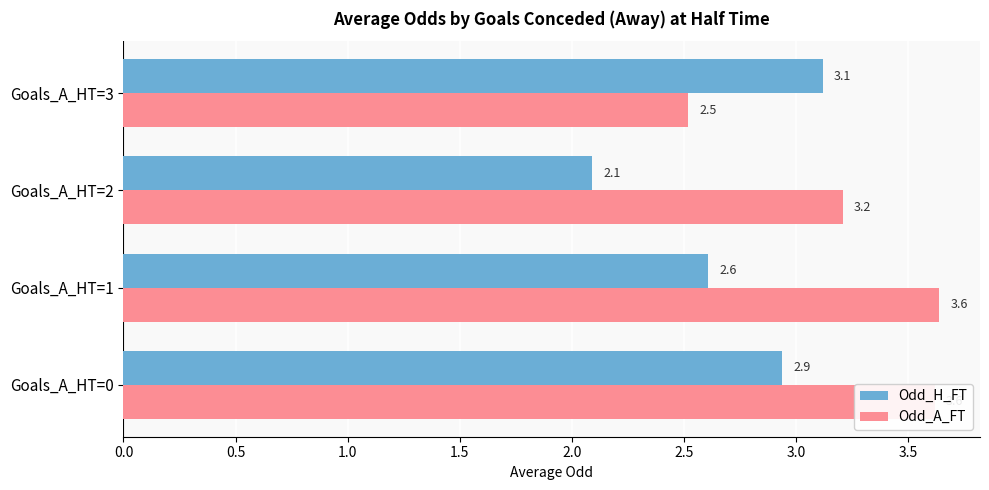

How many categories are shown in the chart?

4